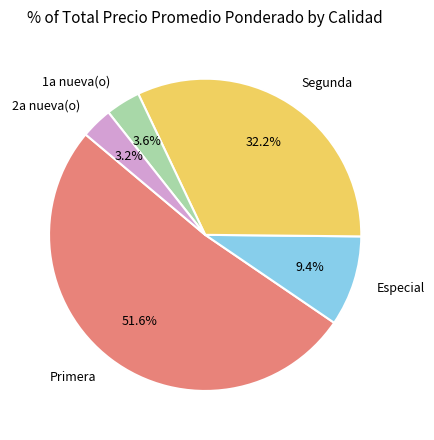

Does Segunda represent more than half of the total?

No